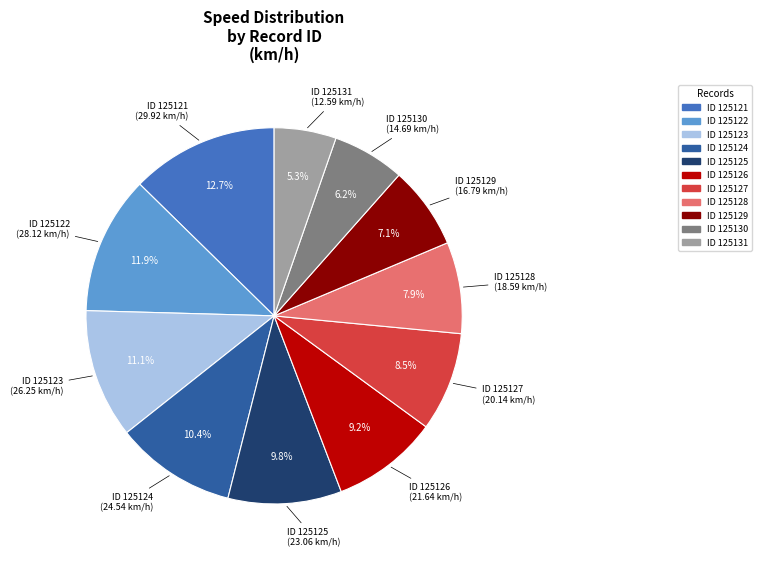

Does any single category account for the majority?

No